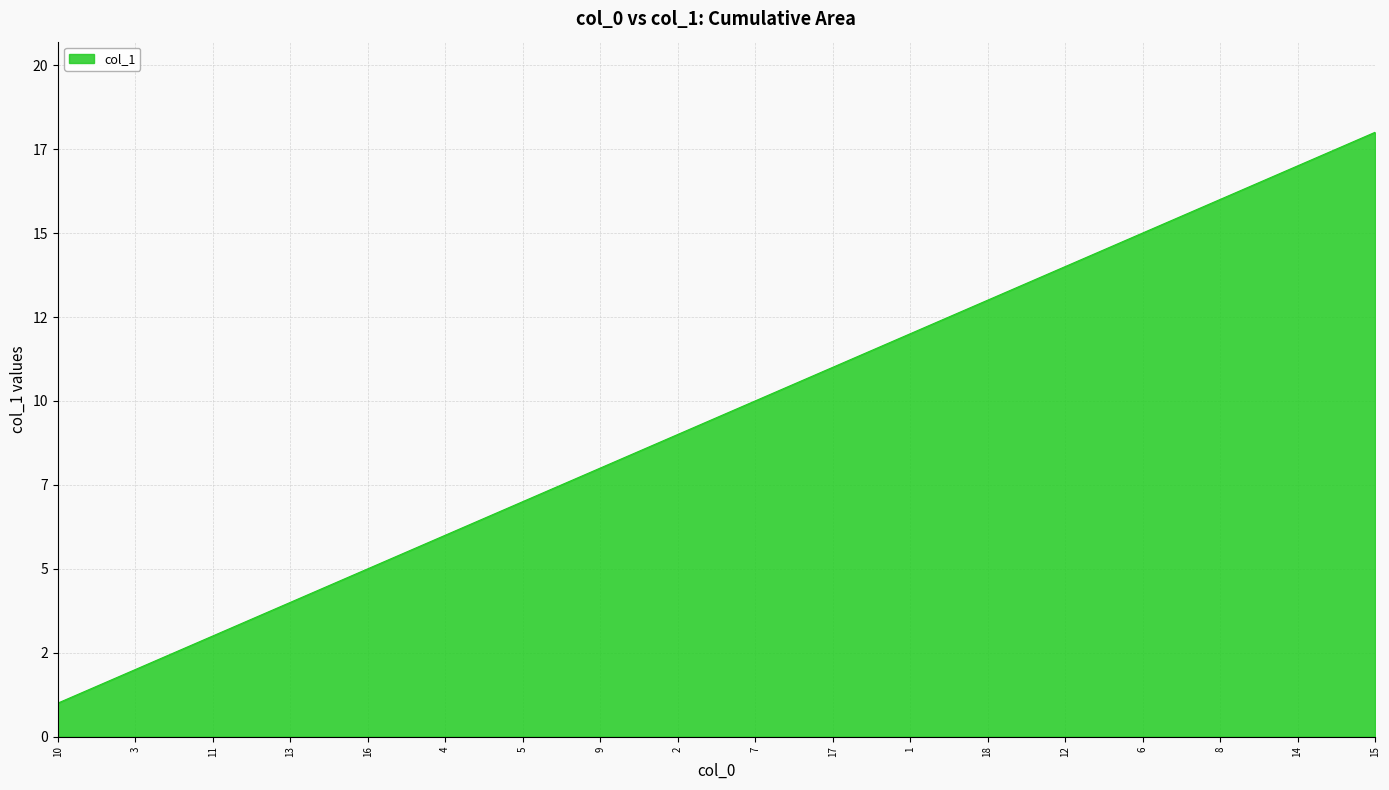

What is the smallest value displayed?

1